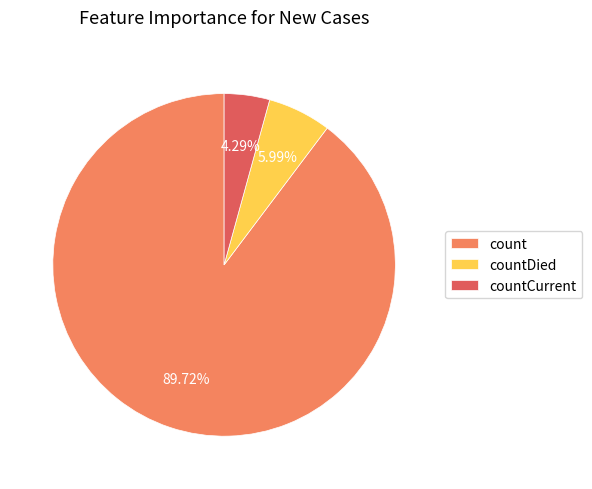

Does count represent more than half of the total?

Yes